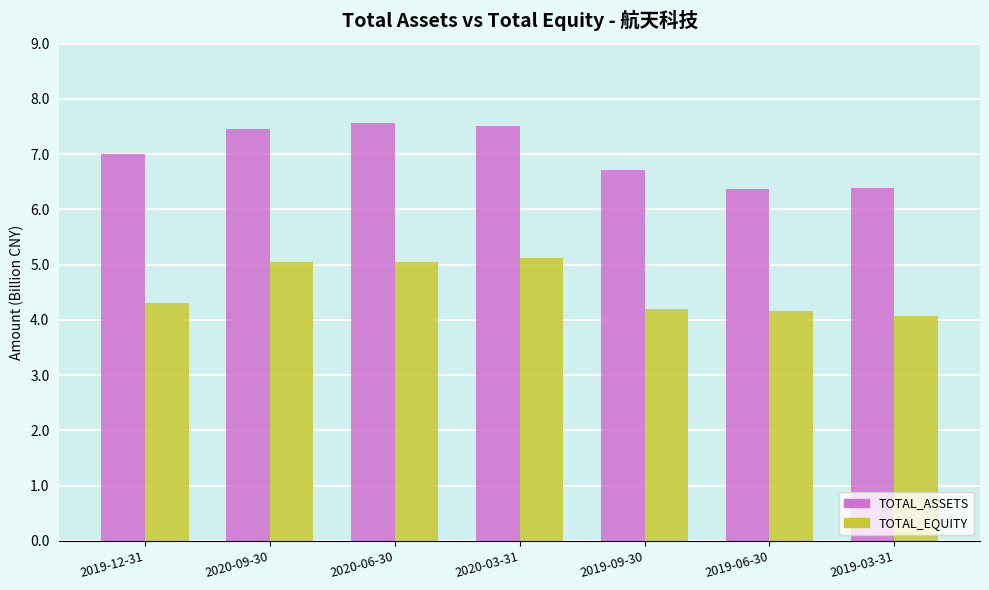

What are all the series names shown in the legend?

TOTAL_ASSETS, TOTAL_EQUITY